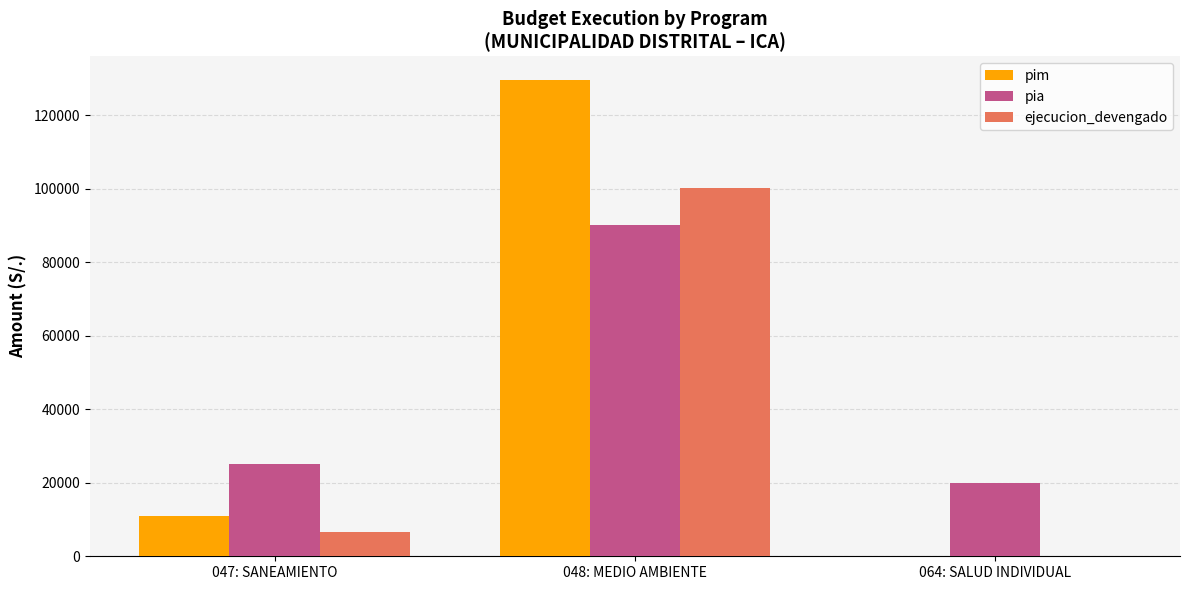

Reading left to right, what are all the values shown in this chart?

pim: 047: SANEAMIENTO=10822	048: MEDIO AMBIENTE=129500	064: SALUD INDIVIDUAL=0
pia: 047: SANEAMIENTO=25000	048: MEDIO AMBIENTE=90000	064: SALUD INDIVIDUAL=20000
ejecucion_devengado: 047: SANEAMIENTO=6614	048: MEDIO AMBIENTE=100197	064: SALUD INDIVIDUAL=0